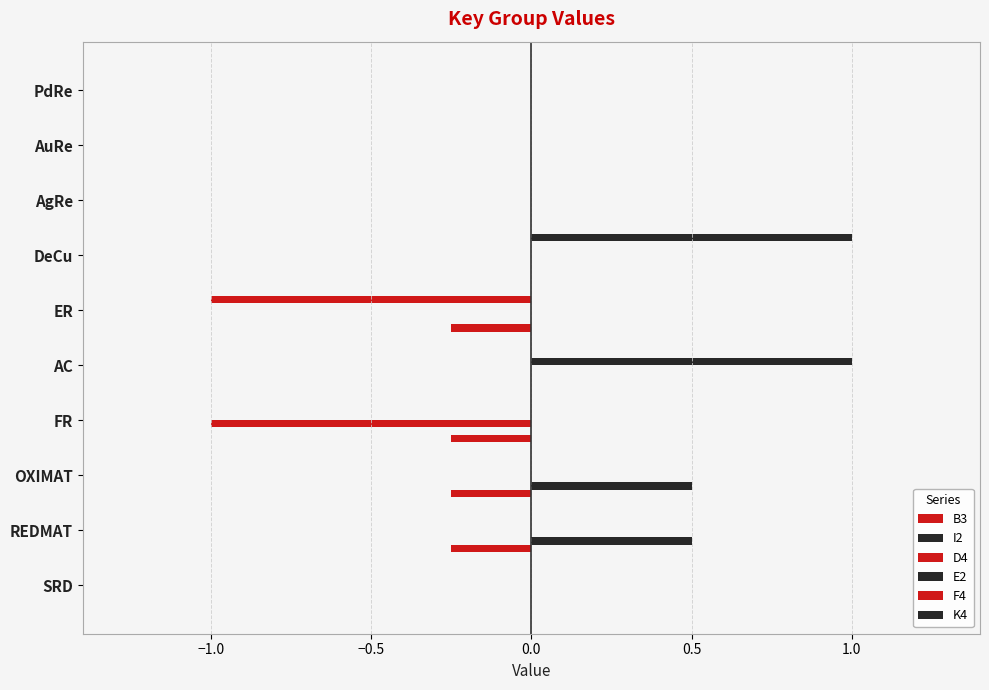

Which series has the largest total across all categories?

I2